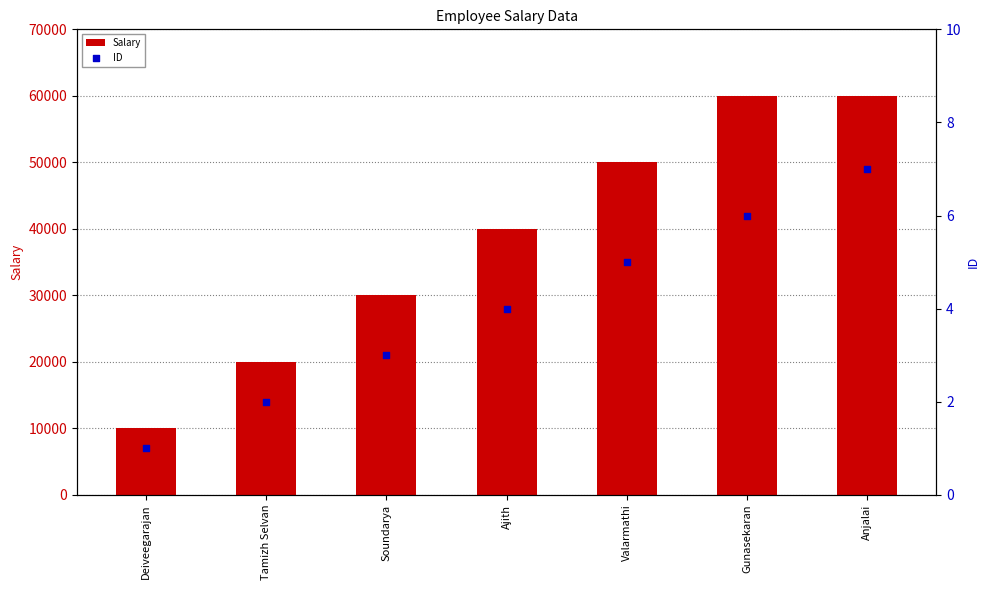

What are all the series names shown in the legend?

Salary, ID